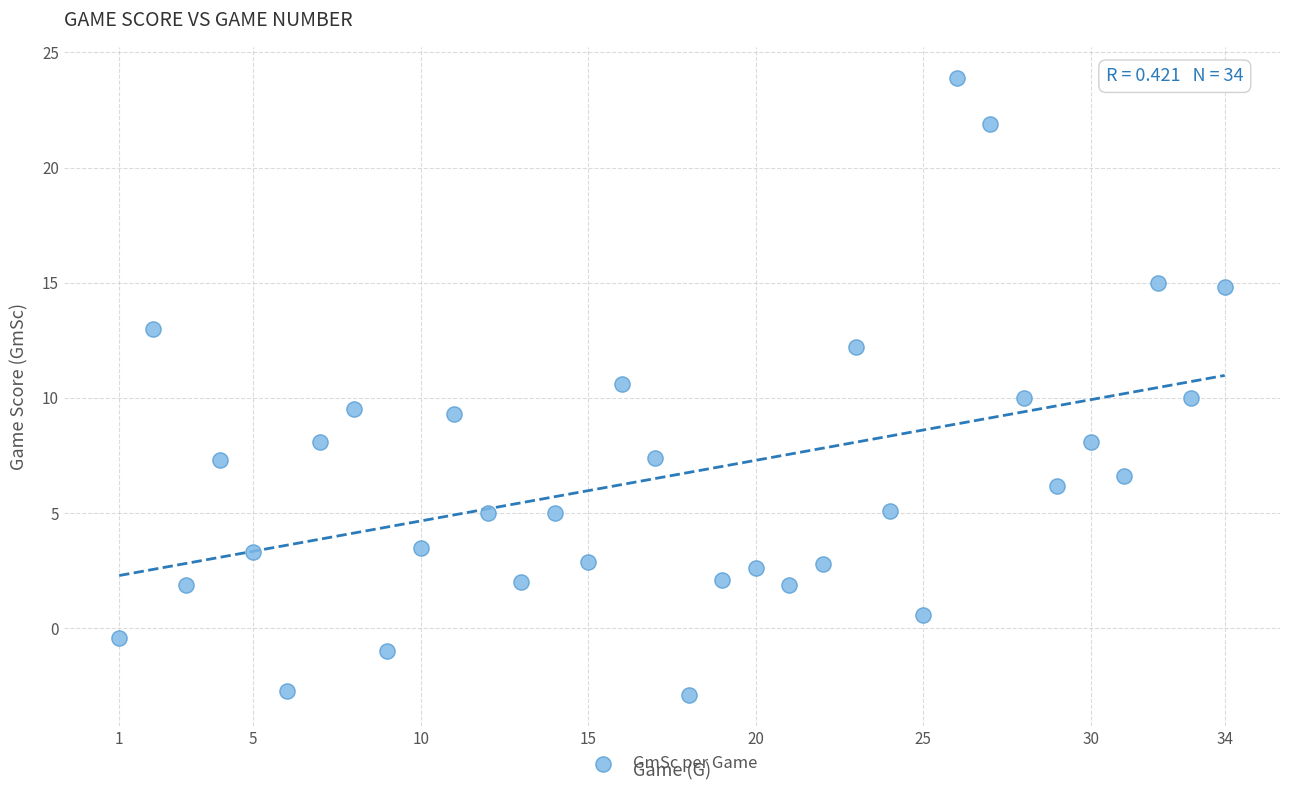

What is the range of Y values (max minus min)?

26.8